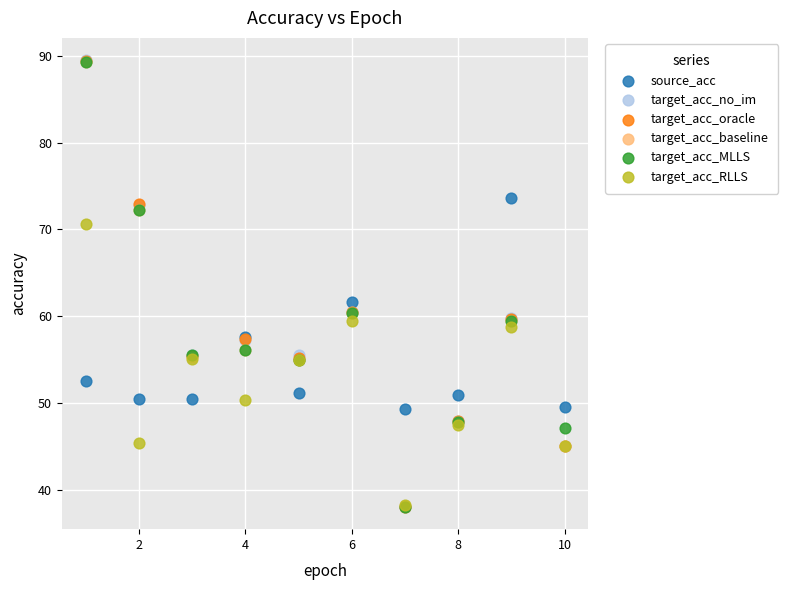

Which series has the widest spread of Y values?

target_acc_no_im